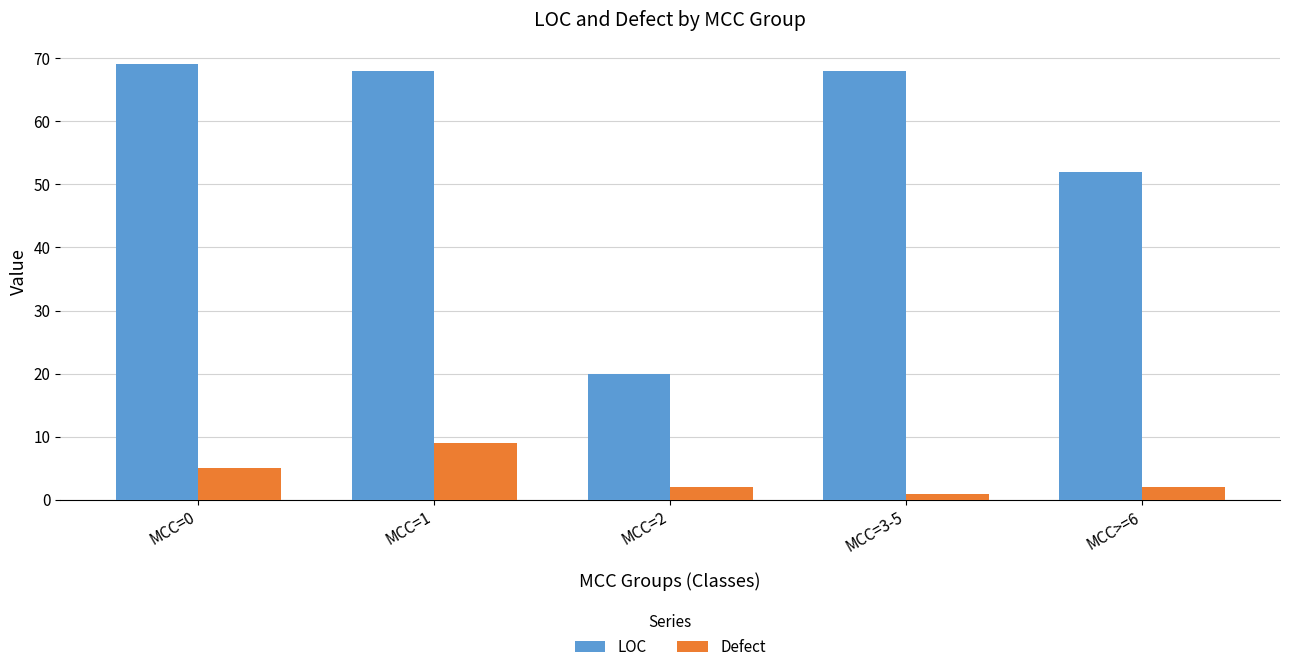

What is the sum of the LOC values at MCC=3-5 and MCC=0?

137